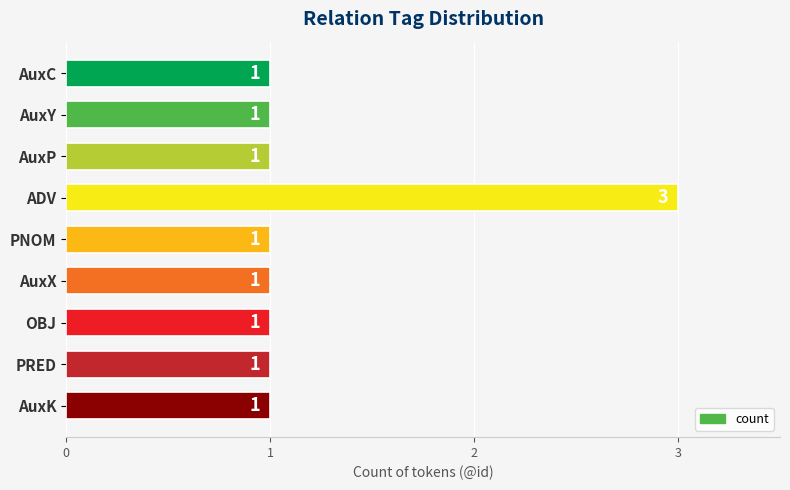

How many values exceed 1?

1